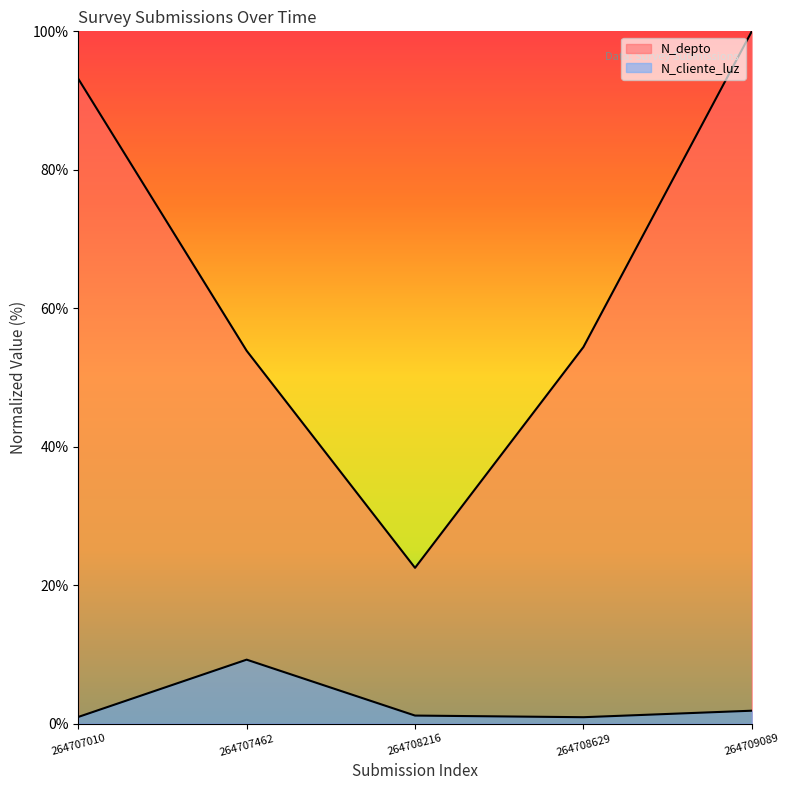

Is the value of N_cliente_luz at 264708629 greater than the value of N_depto at 264707010?

No